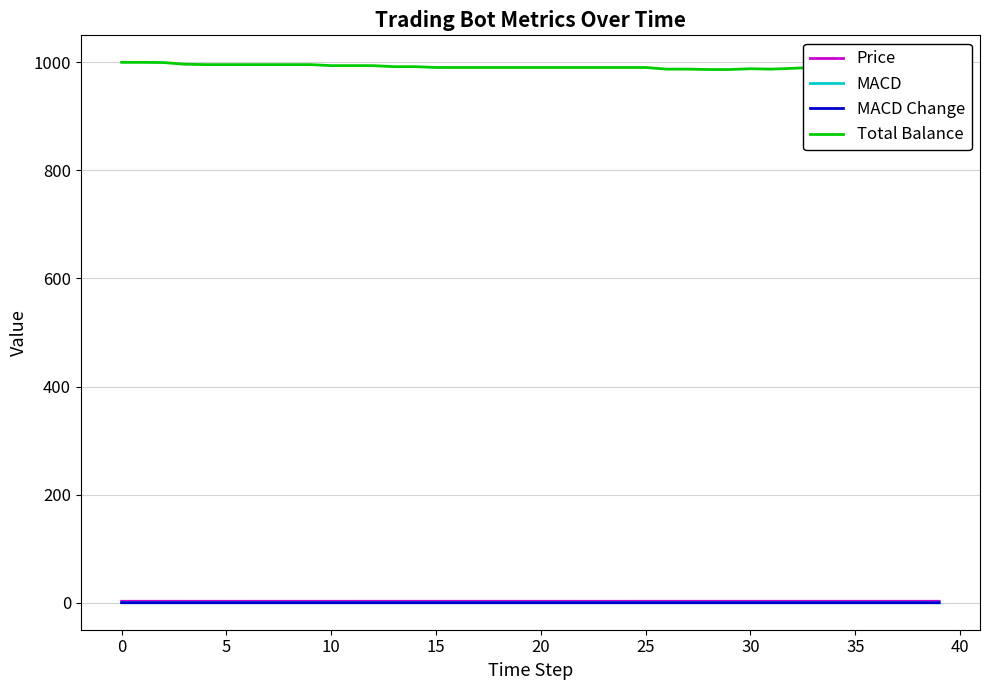

In Price, how many points are lower than both neighbors (excluding endpoints)?

7